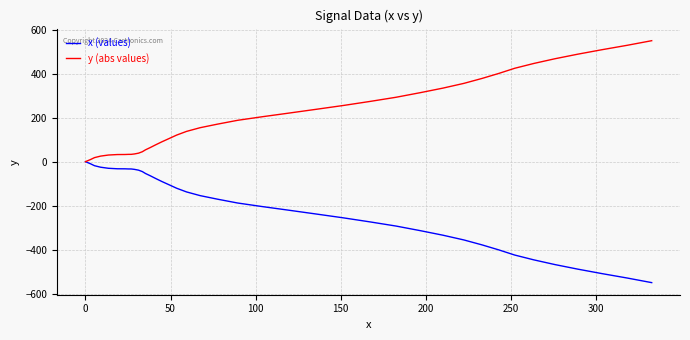

Rank the series by their average value, from highest to lowest.

y (abs values), x (values)